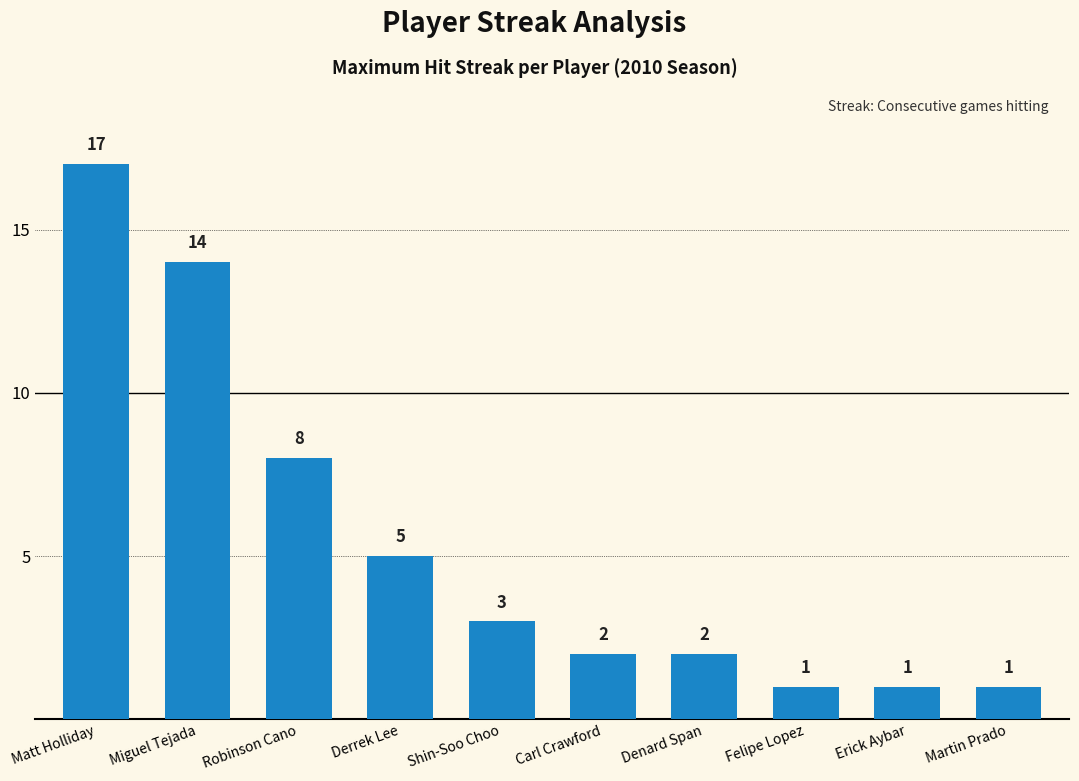

What is the difference between the second highest and minimum values?

13